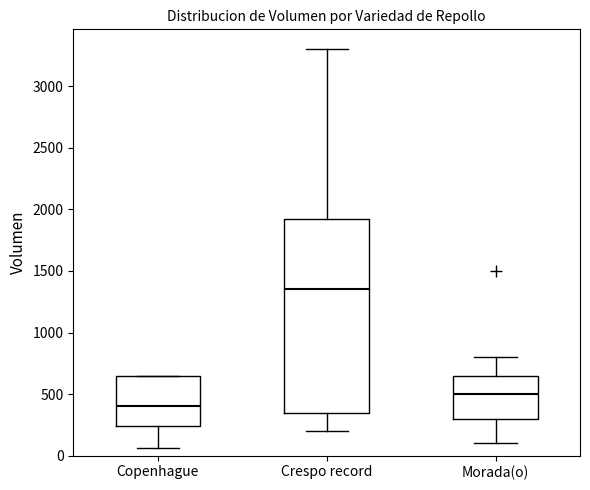

Comparing the boxes themselves (not the whiskers), which one is the tallest?

Crespo record